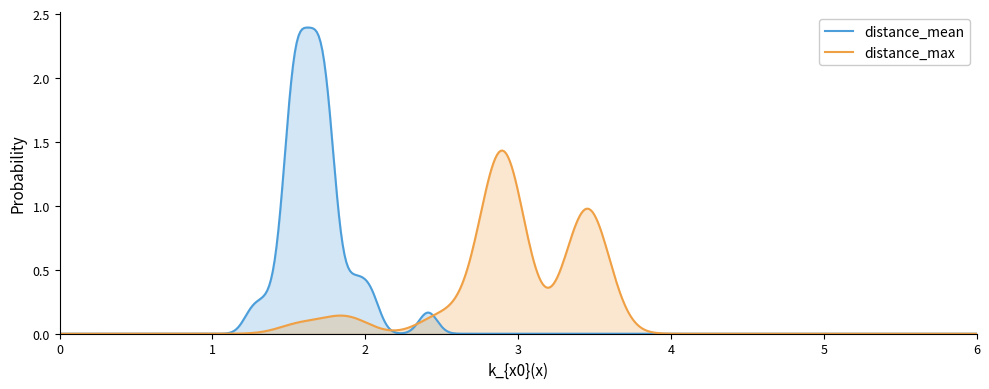

True or false: distance_mean has more than 1 interior local peaks.

True